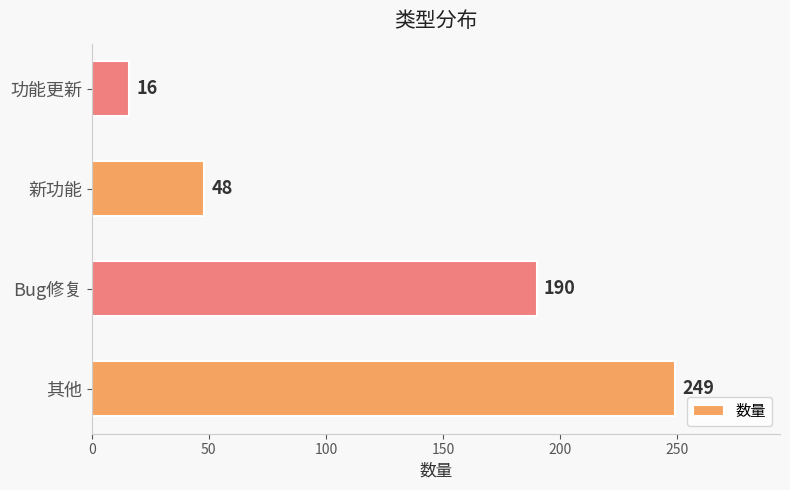

What is the ratio of the value at 功能更新 to the value at 新功能?

0.3